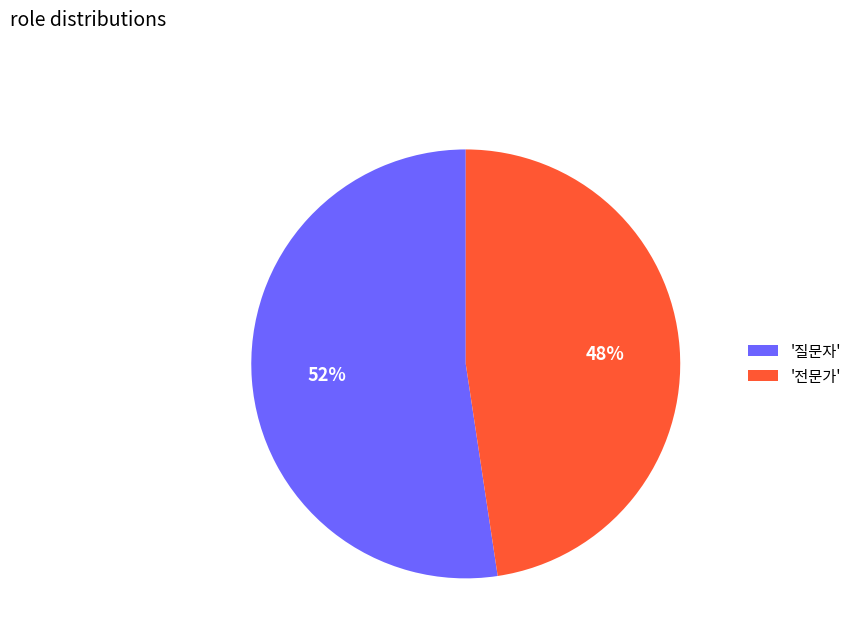

How many slices are in this pie chart?

2